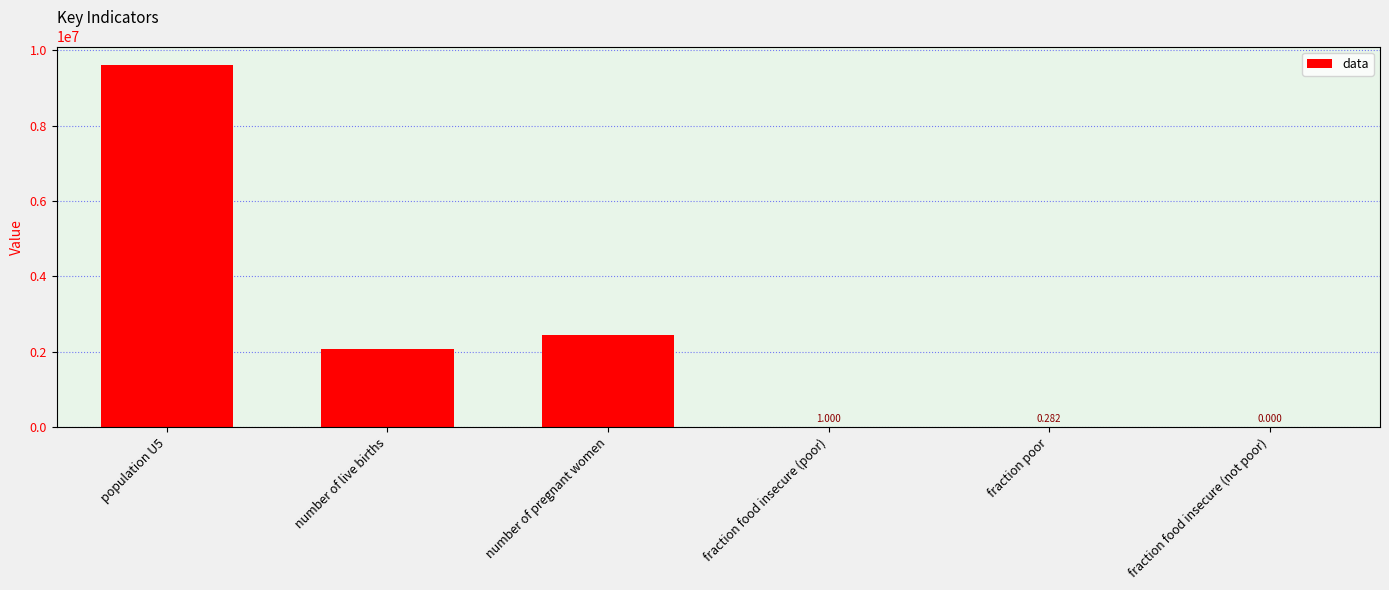

Where is the data nearest to the value 4811487?

number of pregnant women